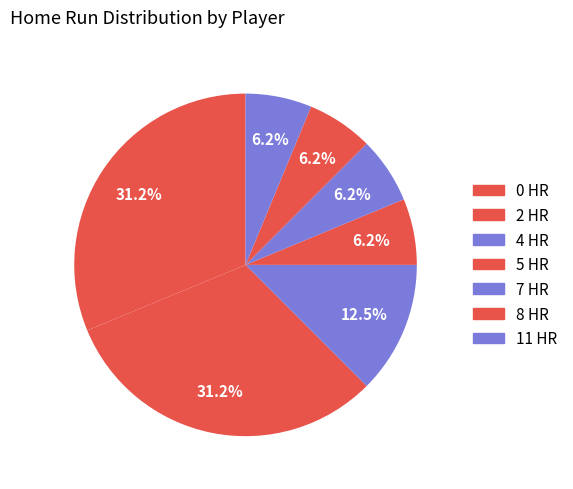

Which category has the biggest portion of the pie?

0 HR